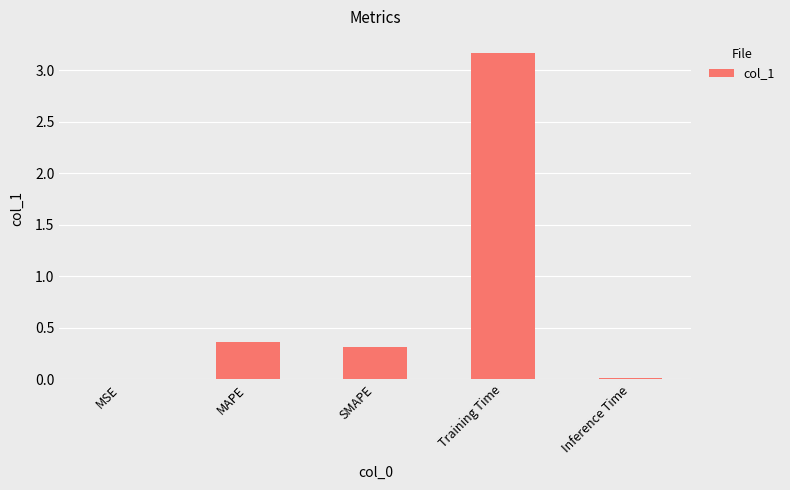

The chart shows a value of 0.7 at MAPE. True or false?

False